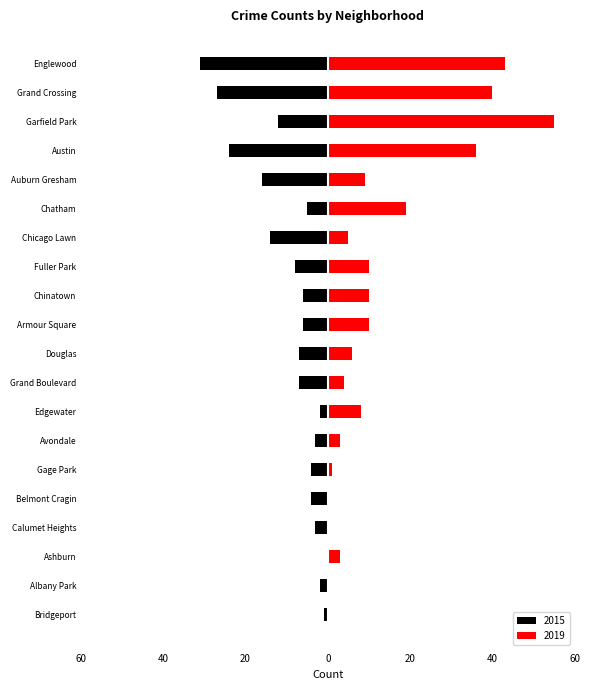

The 2019 series shows 10 at Fuller Park. True or false?

True